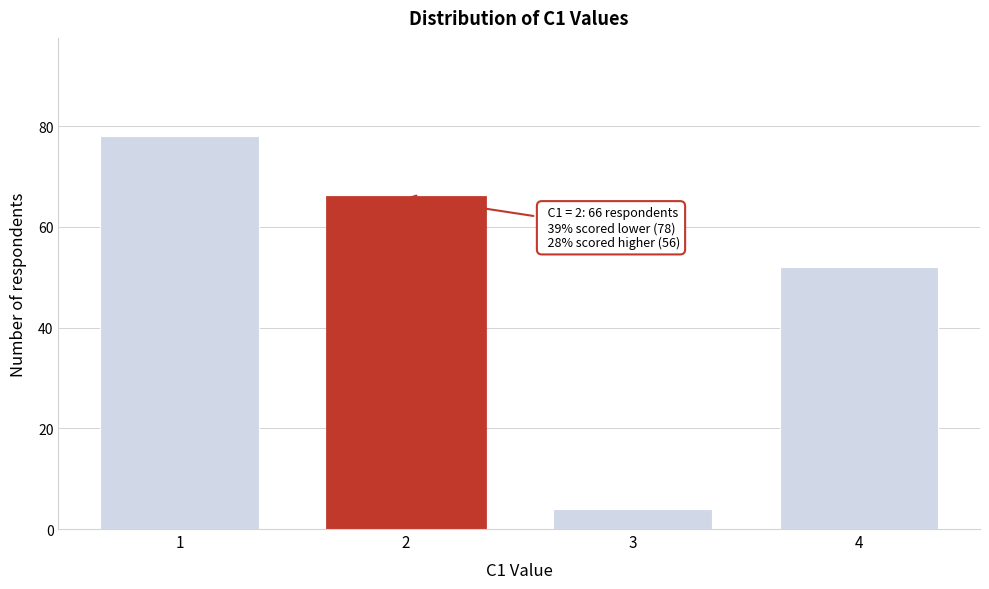

Reading left to right, what are all the values shown in this chart?

78	66	4	52